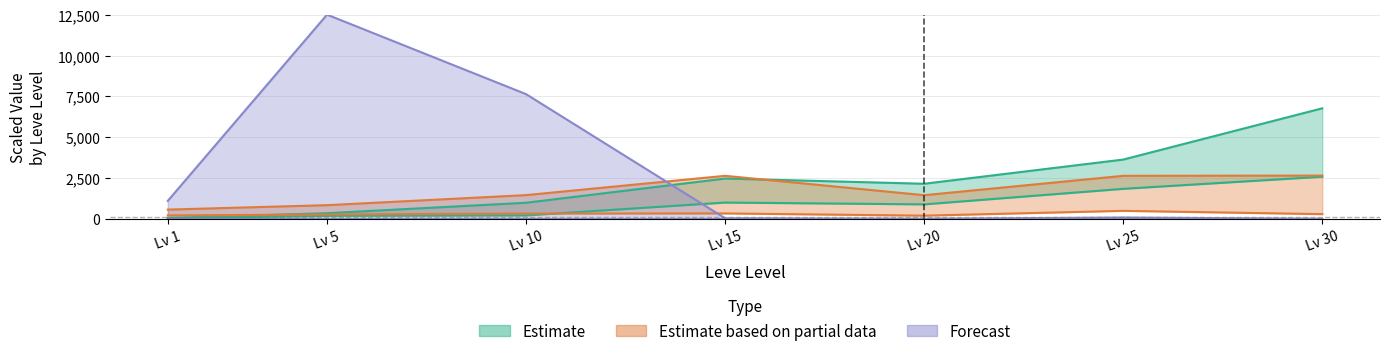

What is the difference between the maximum and second lowest values in the Leve EXP upper series?

6413.0